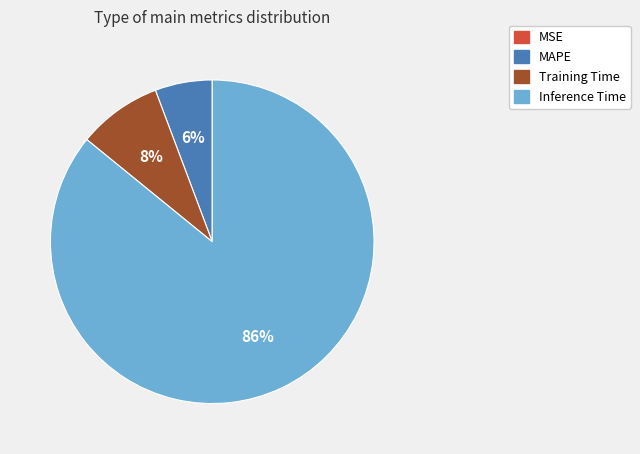

To the nearest percent, what is the difference between the largest and smallest slice percentages?

86%